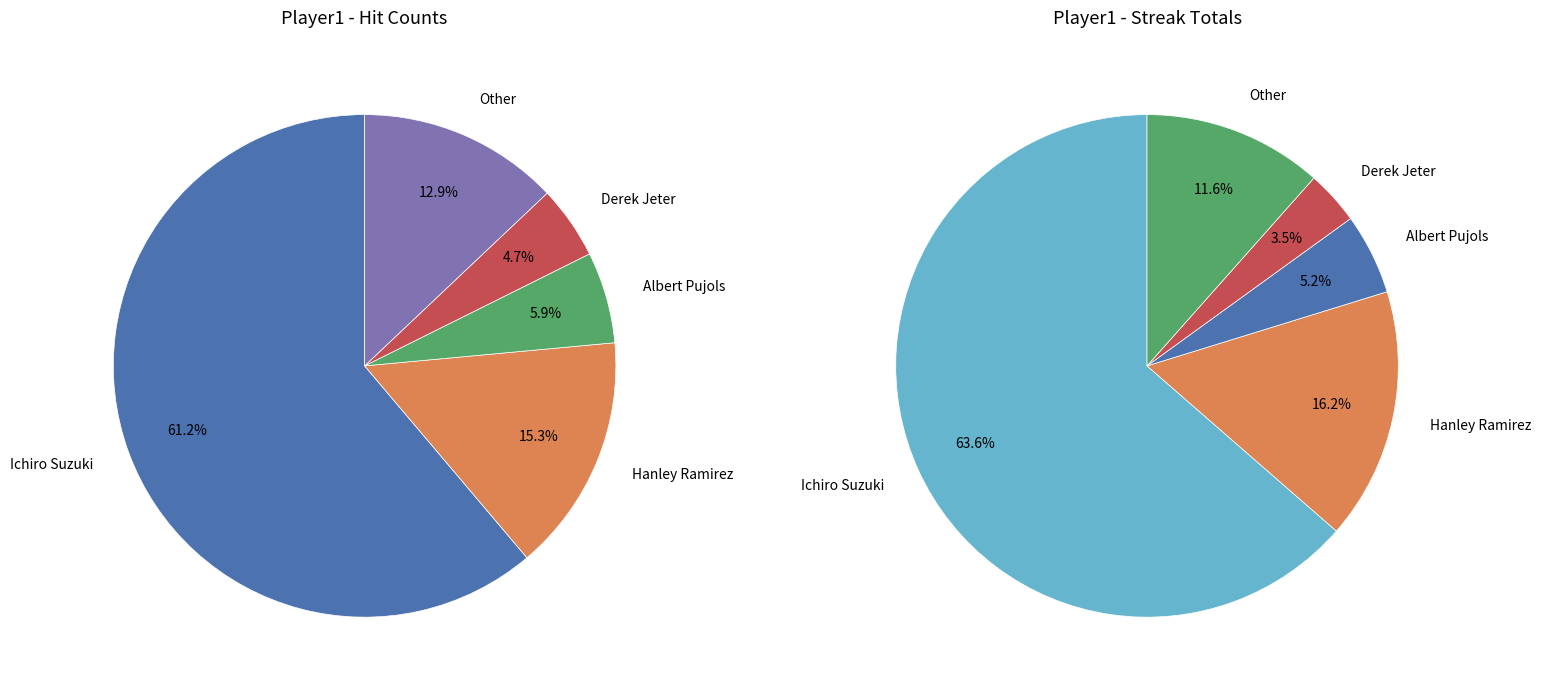

To the nearest percent, what is the combined percentage of Other and Derek Jeter?

18%